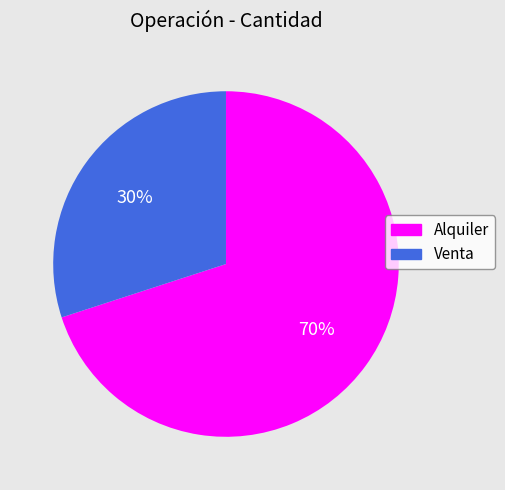

Between Venta and Alquiler, which is larger?

Alquiler